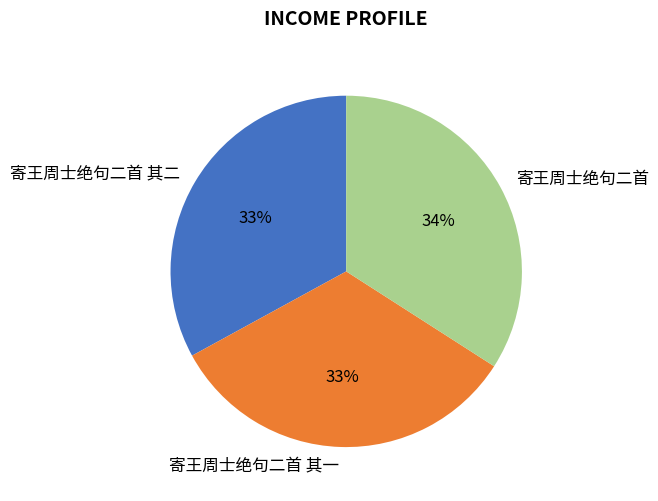

To the nearest percent, what percentage of the pie is 寄王周士绝句二首 其一?

33%